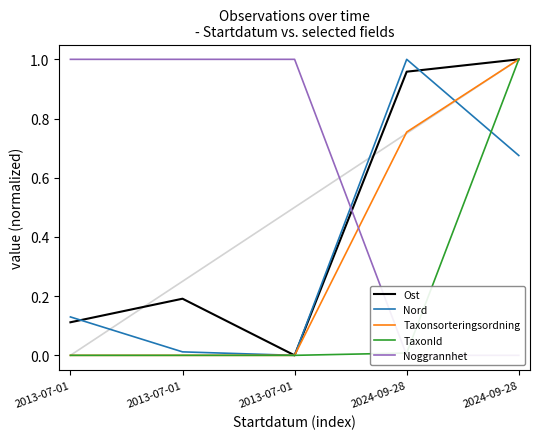

What is the highest value of the Ost series?

1.0